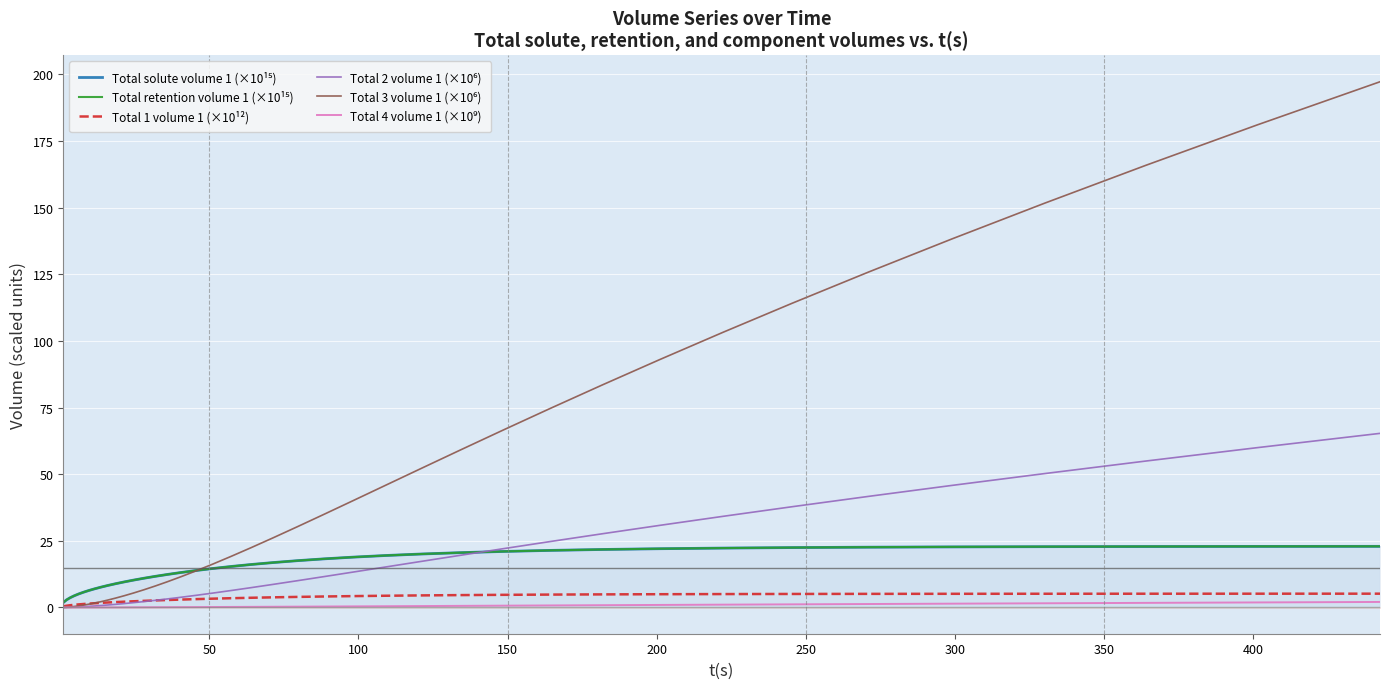

Which series has the largest total across all categories?

Total 3 volume 1 (×10⁶)